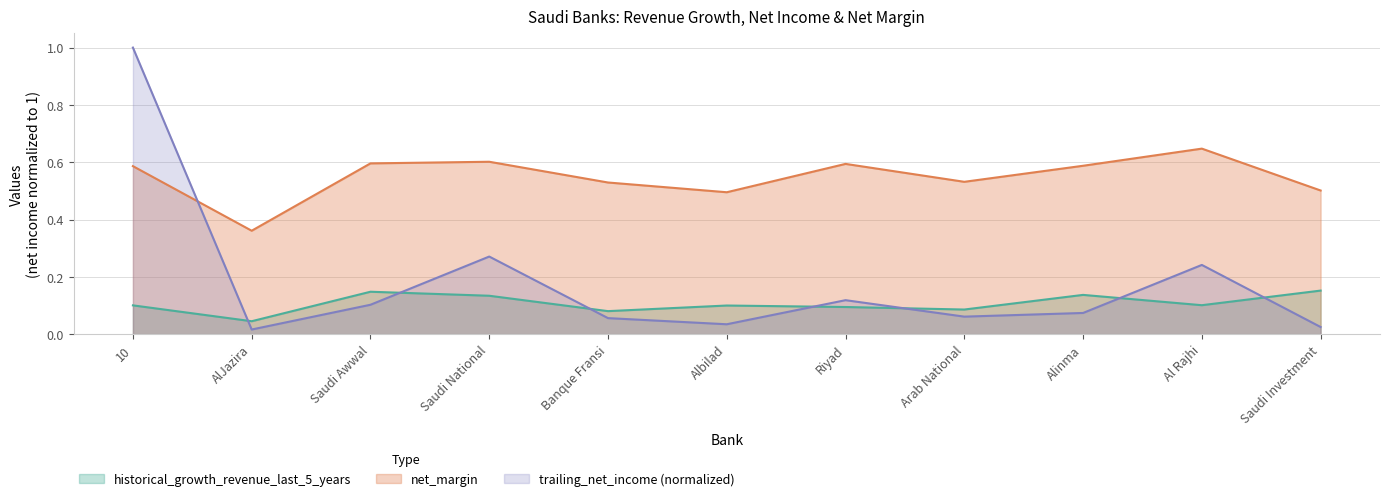

What is the sum of the historical_growth_revenue_last_5_years values at Riyad and Banque Fransi?

0.2